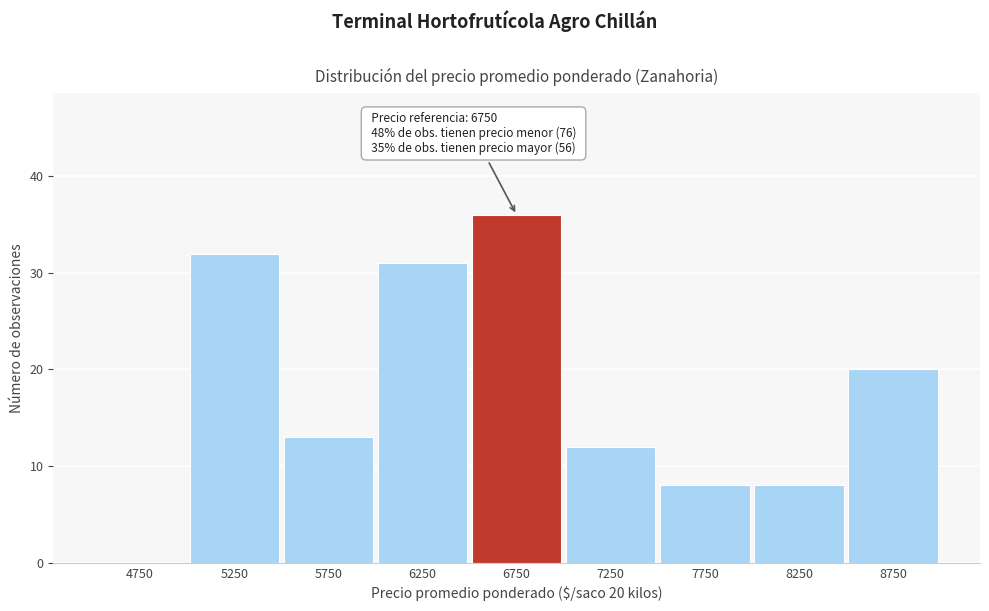

Reading right to left, extract all data points from this chart.

8750=20	8250=8	7750=8	7250=12	6750=36	6250=31	5750=13	5250=32	4750=0